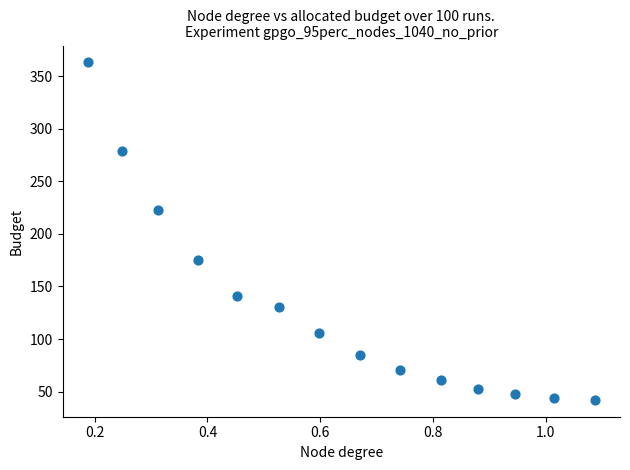

What is the range of X values (max minus min)?

0.9